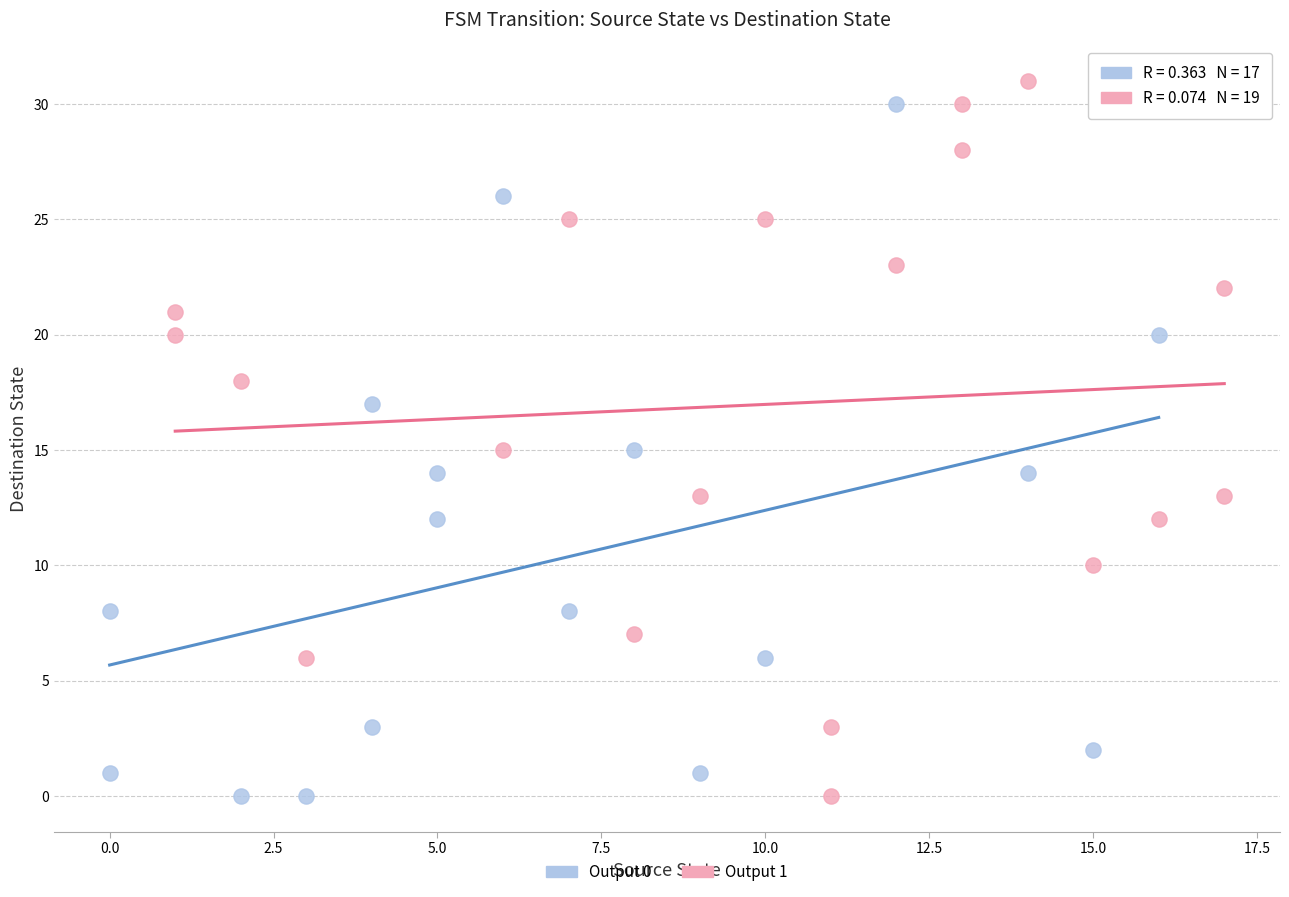

Which series reaches the maximum Y coordinate?

Output 1